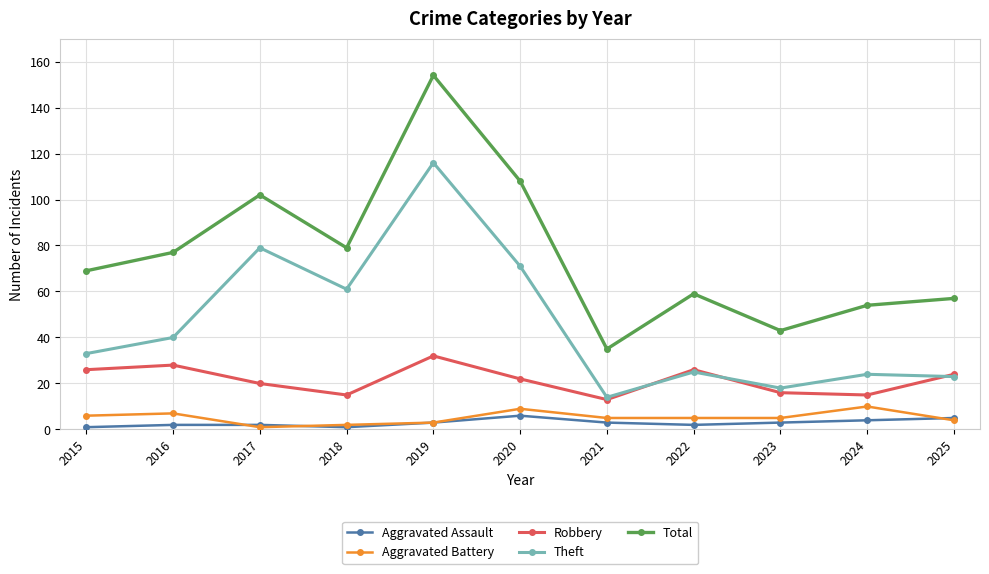

Reading left to right, what are all the values shown in this chart?

Aggravated Assault: 2015=1	2016=2	2017=2	2018=1	2019=3	2020=6	2021=3	2022=2	2023=3	2024=4	2025=5
Aggravated Battery: 2015=6	2016=7	2017=1	2018=2	2019=3	2020=9	2021=5	2022=5	2023=5	2024=10	2025=4
Robbery: 2015=26	2016=28	2017=20	2018=15	2019=32	2020=22	2021=13	2022=26	2023=16	2024=15	2025=24
Theft: 2015=33	2016=40	2017=79	2018=61	2019=116	2020=71	2021=14	2022=25	2023=18	2024=24	2025=23
Total: 2015=69	2016=77	2017=102	2018=79	2019=154	2020=108	2021=35	2022=59	2023=43	2024=54	2025=57